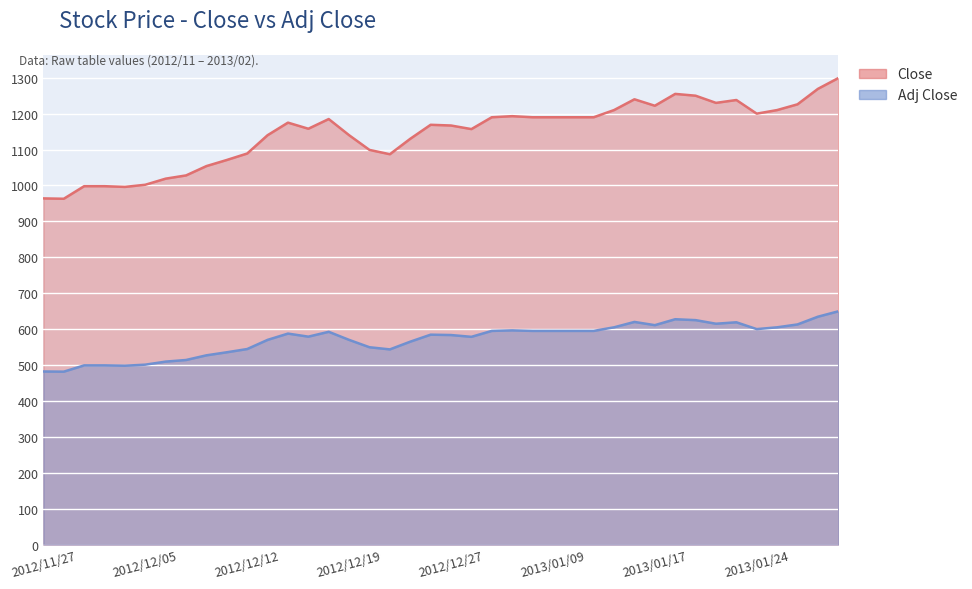

True or false: Adj Close has a value of 883.6 at 2012/11/30.

False